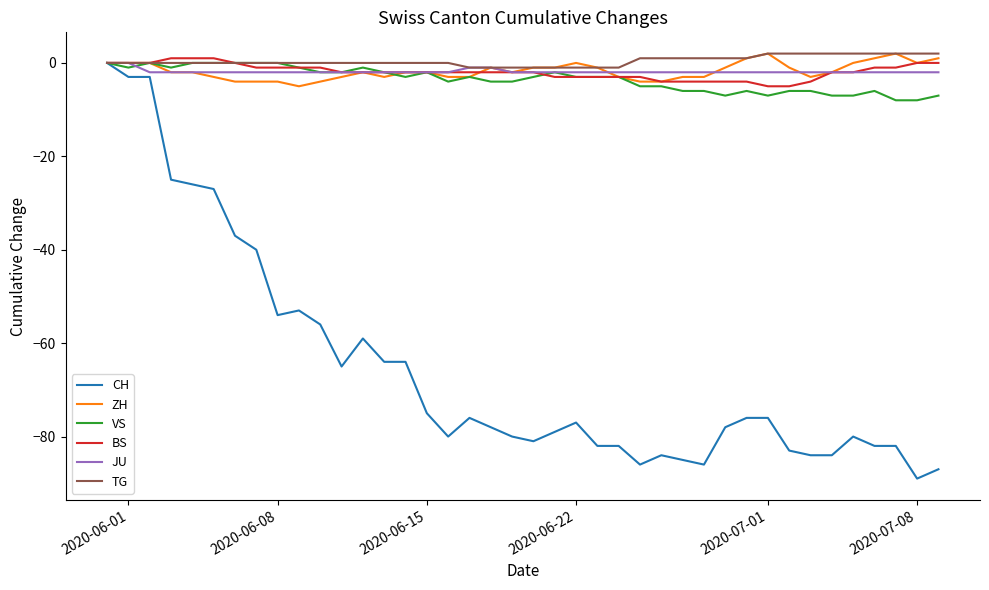

Which series has the largest range (max minus min)?

CH